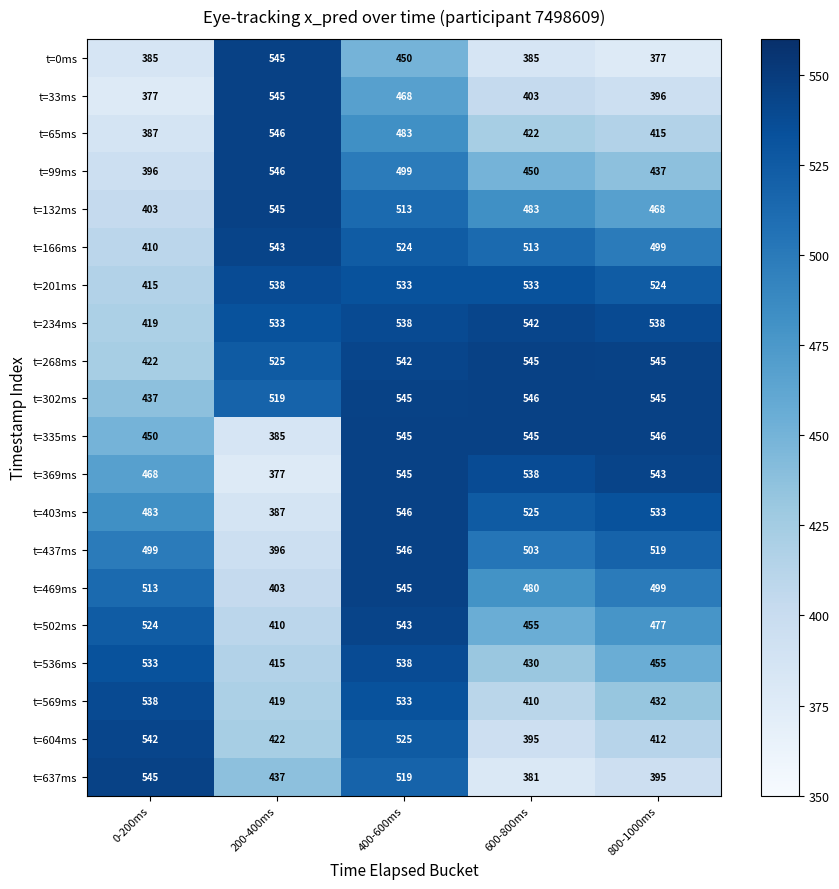

The t=302ms series shows 545 at 400-600ms. True or false?

True